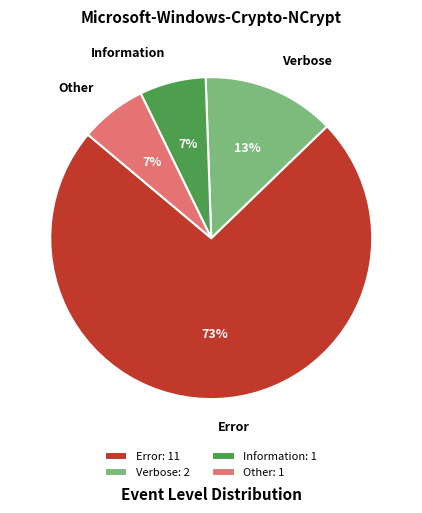

How many segments does this pie chart have?

4